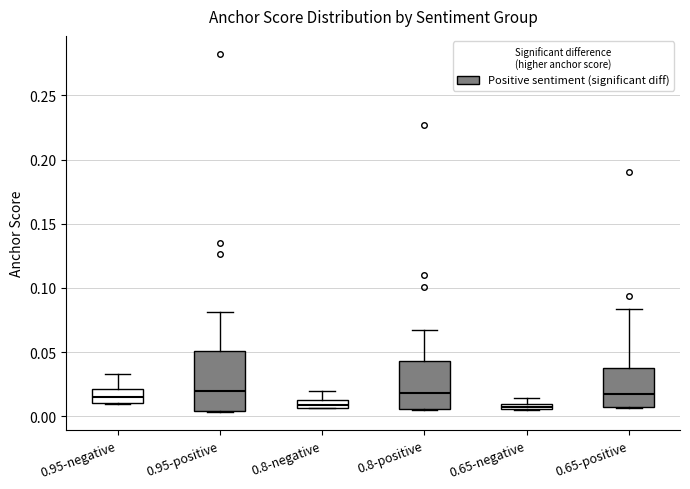

Where does the upper whisker of the box for 0.95-negative end on the y-axis? The values are not printed on the chart, so give them approximately, as read against the axis.

0.035